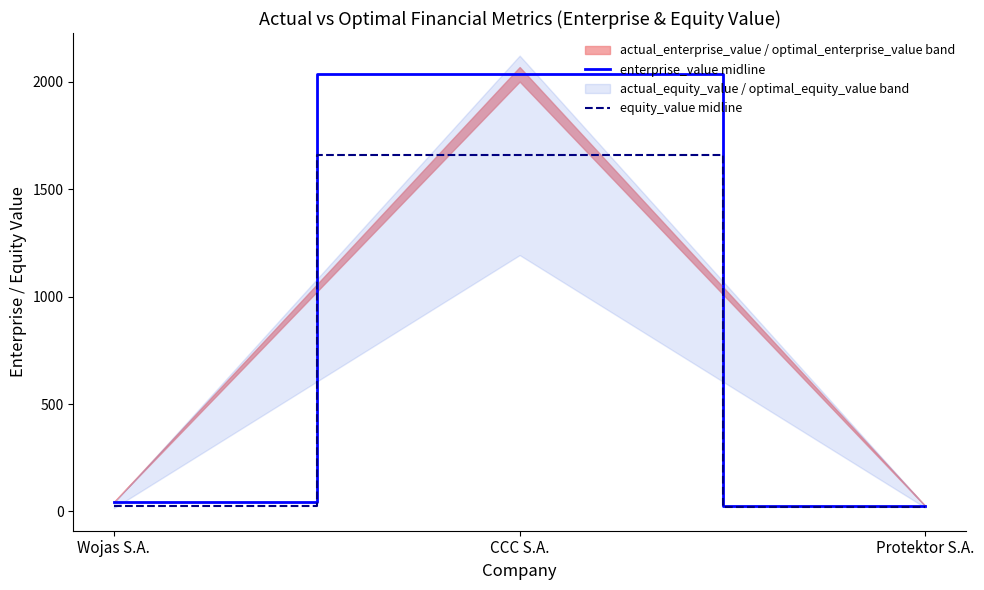

Reading left to right, list all the values displayed in this chart.

enterprise_value midline: 44.1	2034.9	24.9
equity_value midline: 27.7	1657.6	21.2